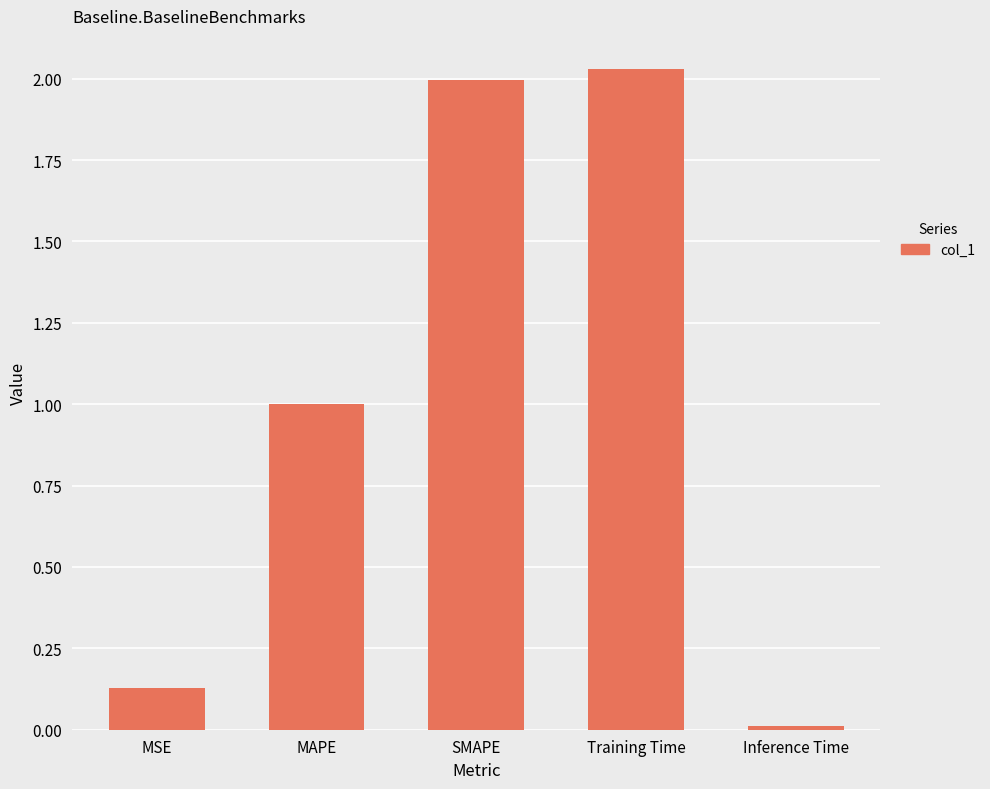

List the labels in order of value, largest first.

Training Time, SMAPE, MAPE, MSE, Inference Time